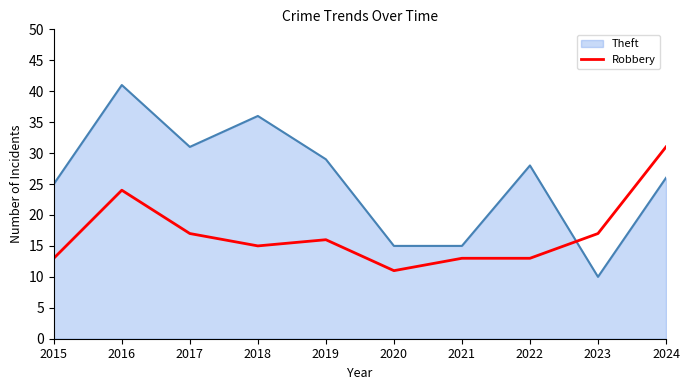

Rank the series by their average value, from highest to lowest.

Theft, Robbery